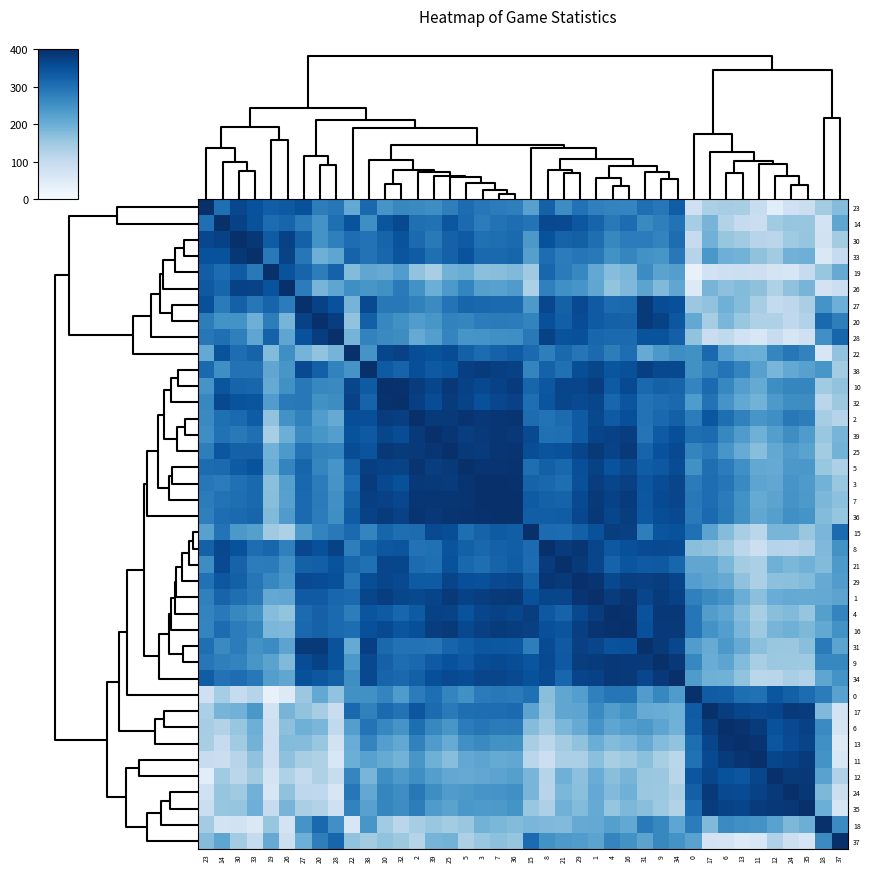

Which series has the largest total across all categories?

36